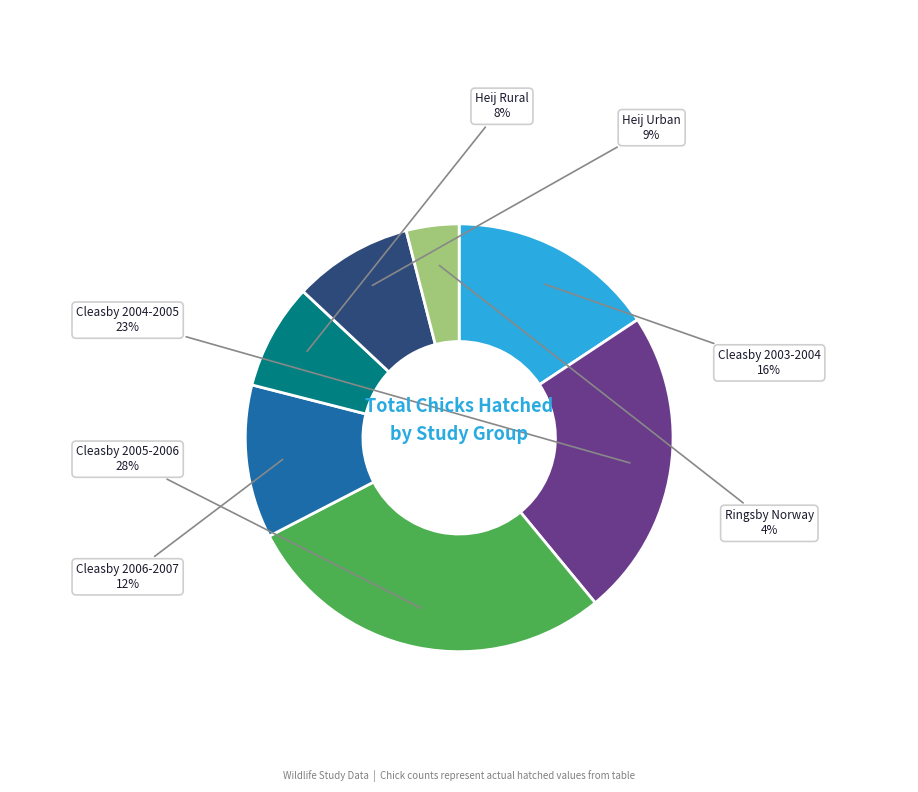

How many segments does this pie chart have?

7